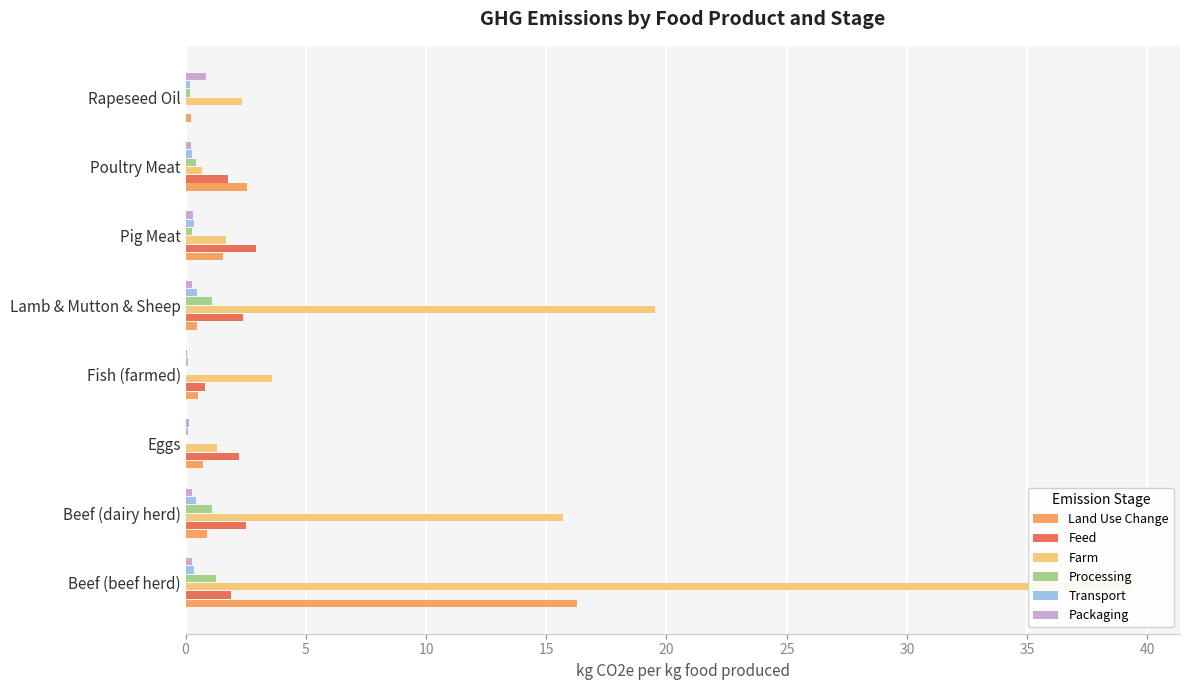

At Poultry Meat, list the series in order from largest to smallest.

Land Use Change, Feed, Farm, Processing, Transport, Packaging